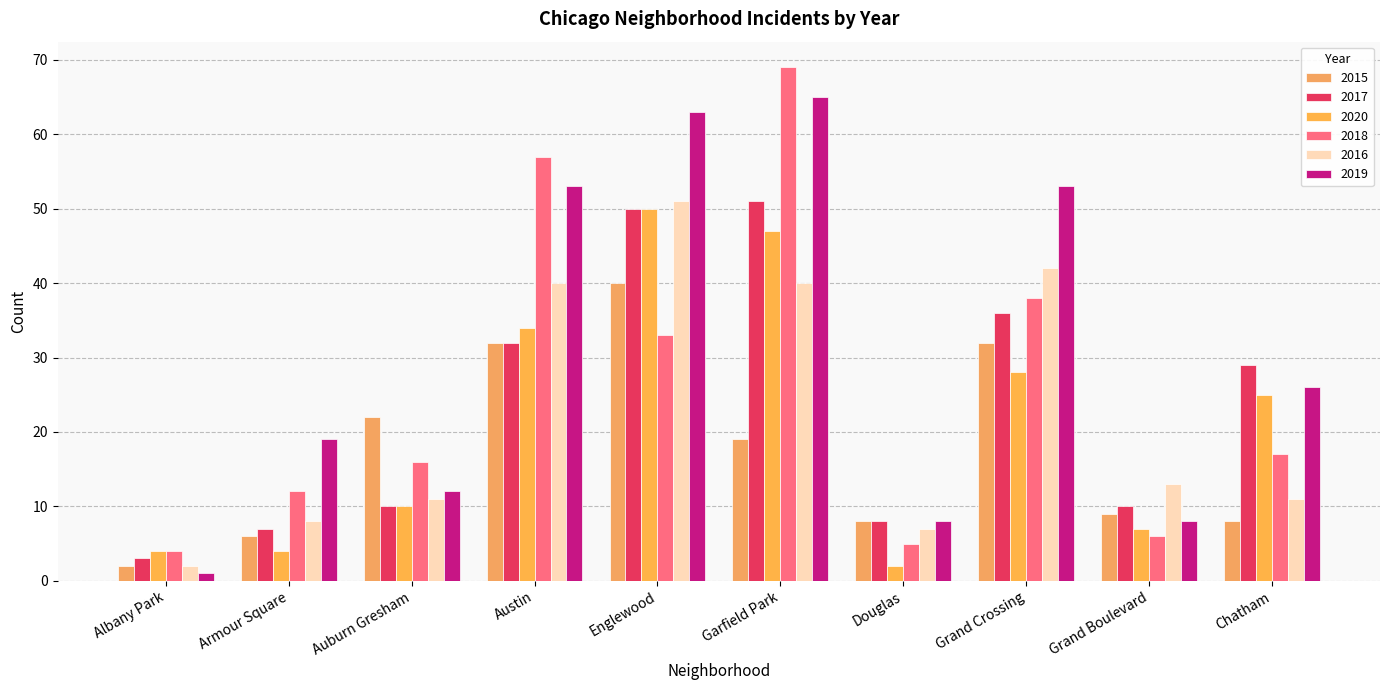

Which label corresponds to the smallest value in the chart?

Albany Park